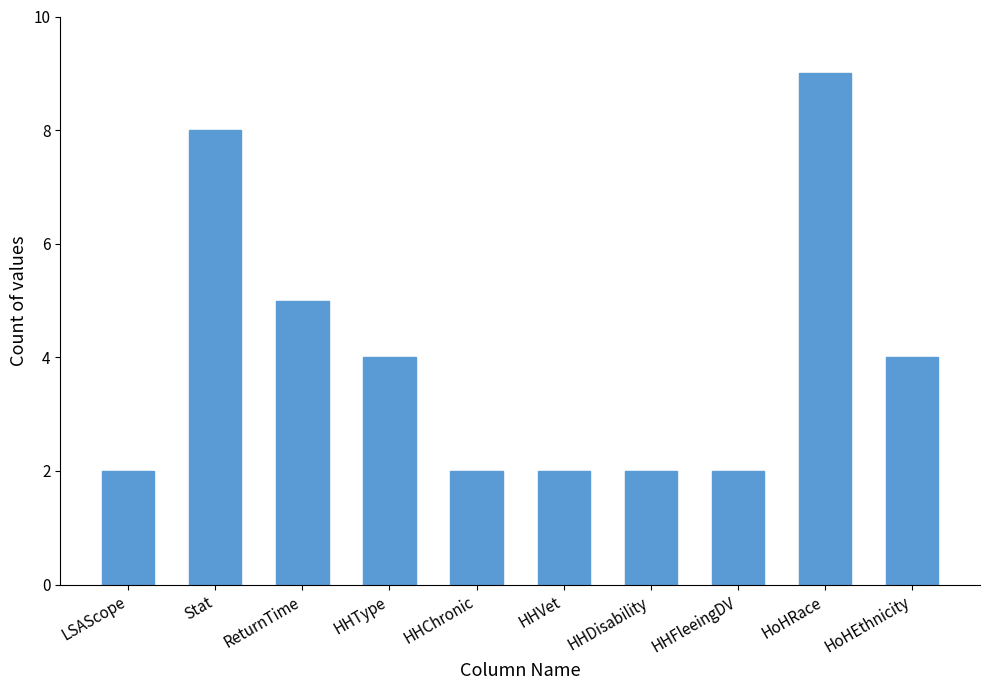

Are the bars horizontal?

No